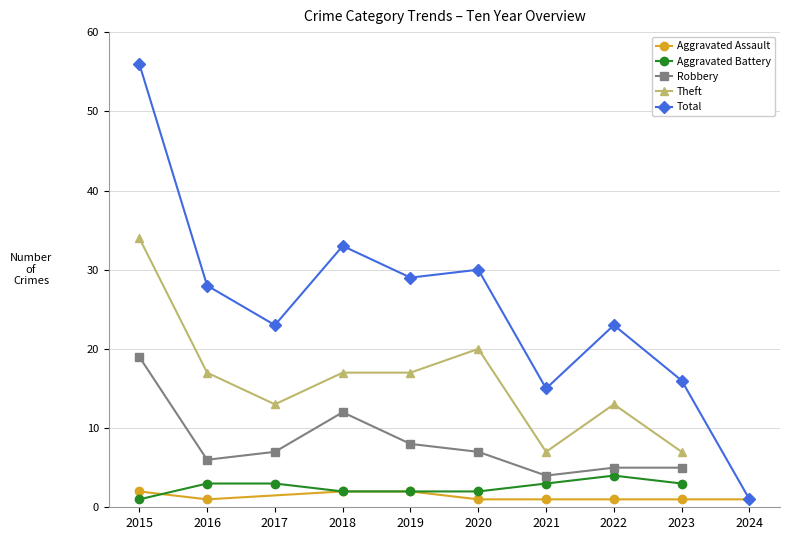

How many positive values does the Theft series have?

9